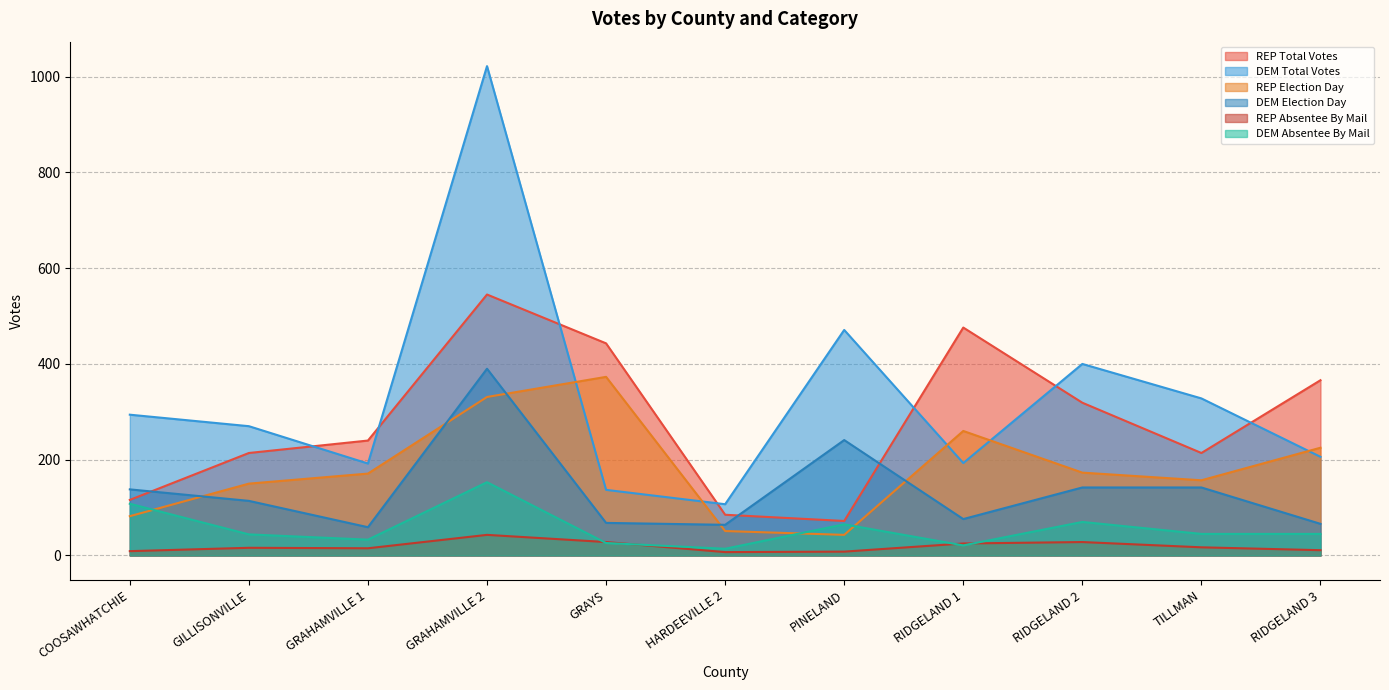

True or false: DEM Absentee By Mail has more than 0 interior local peaks.

True